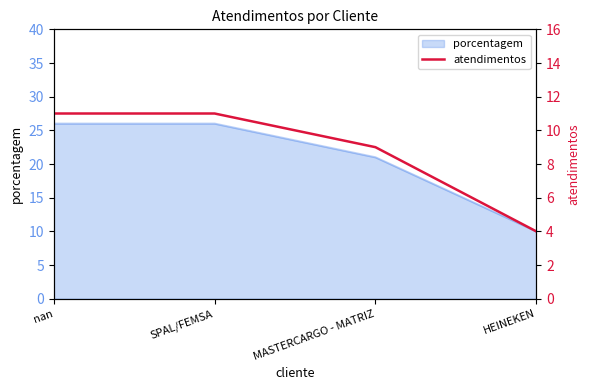

Which has a higher value, SPAL/FEMSA or nan?

SPAL/FEMSA